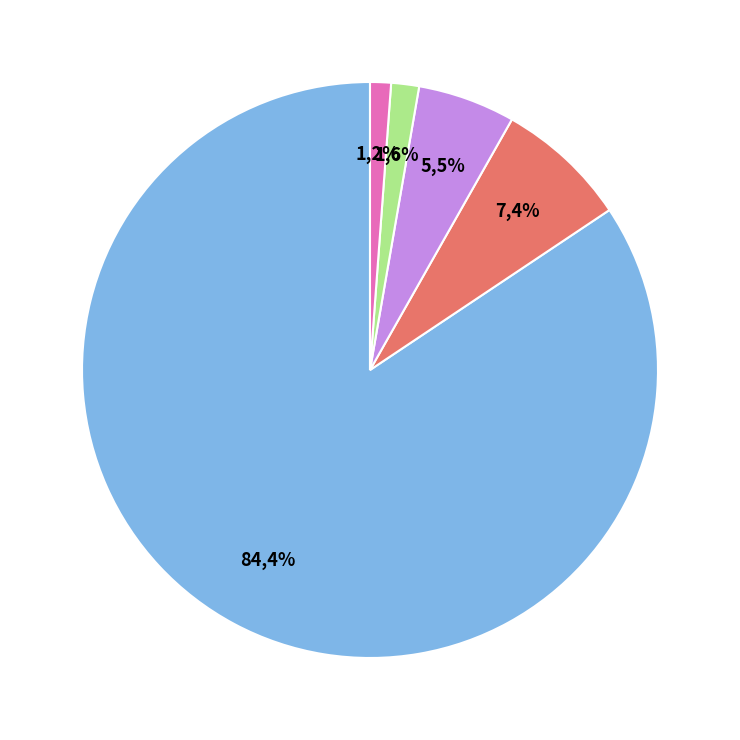

Which category has the biggest portion of the pie?

output_symbol=1, input=b